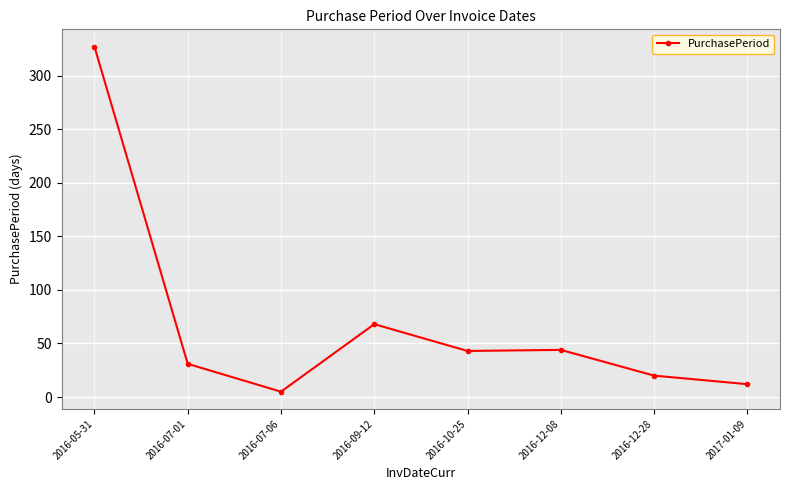

How many values are below 43?

4